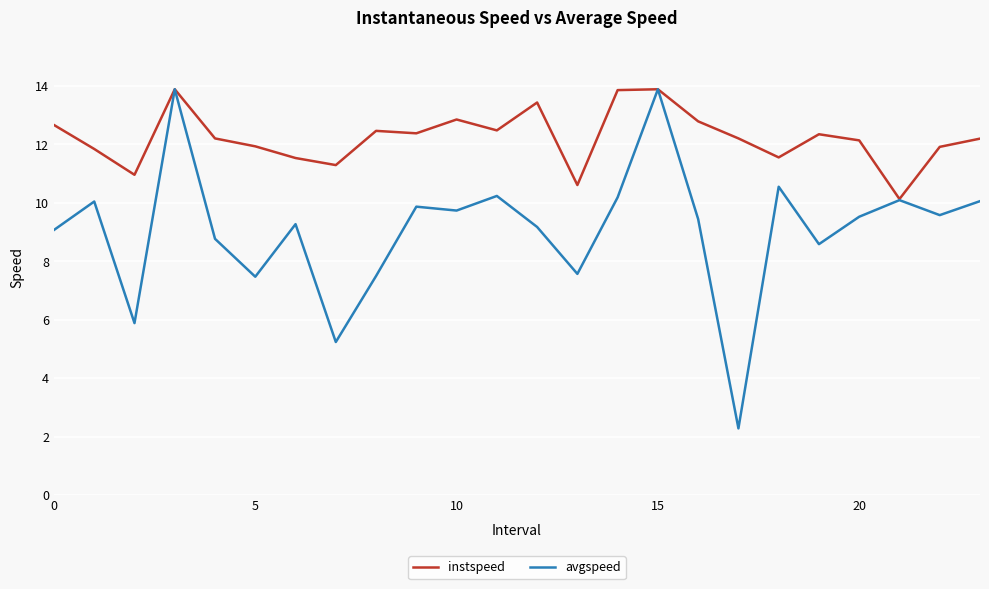

Which series has the widest spread of values?

avgspeed